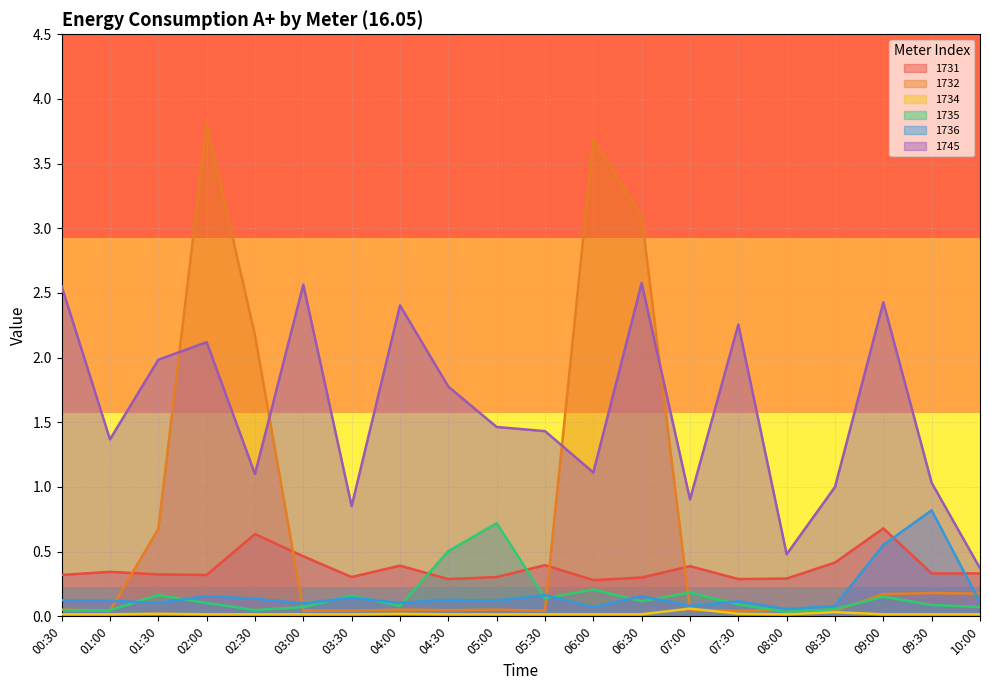

At which label does 1745 reach its peak?

06:30